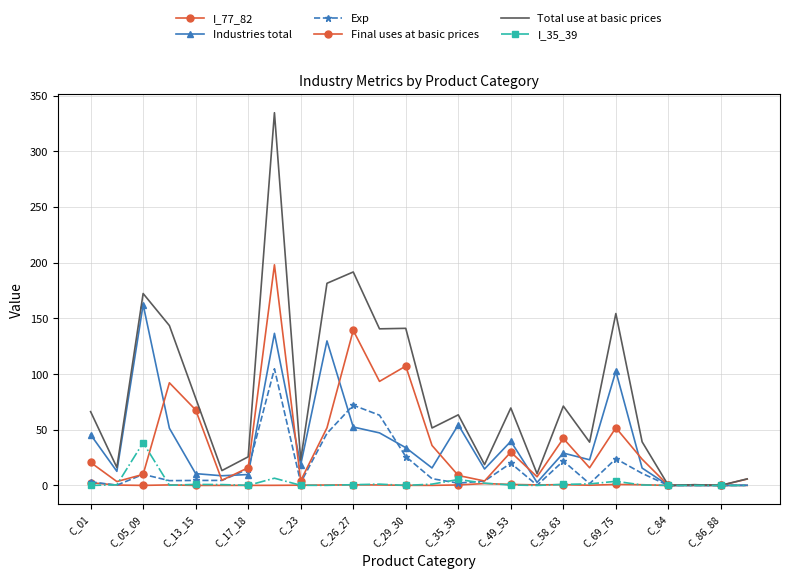

What are all the series names shown in the legend?

I_77_82, Industries total, Exp, Final uses at basic prices, Total use at basic prices, I_35_39